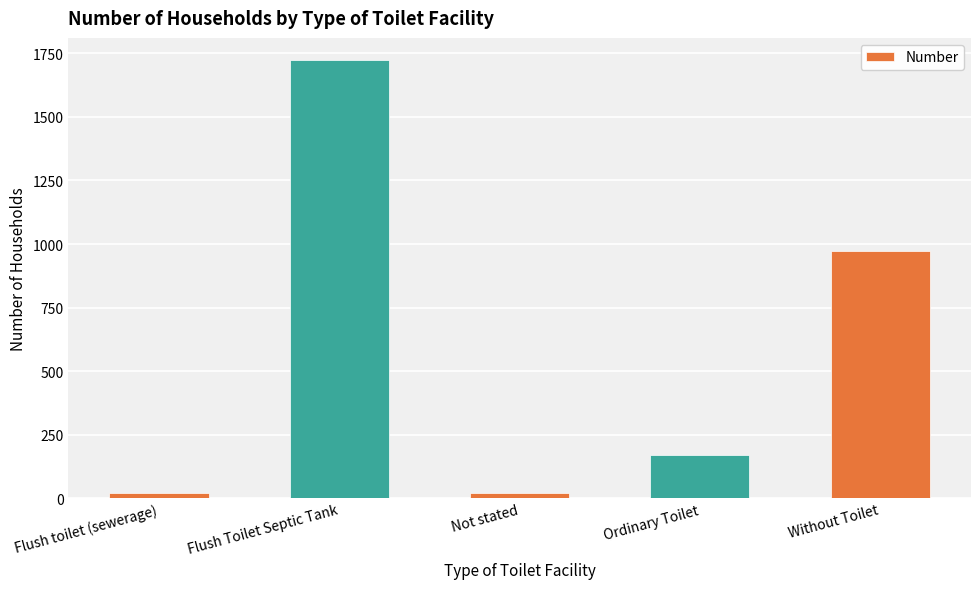

Approximately how many times larger is the value at Without Toilet compared to Flush Toilet Septic Tank?

0.6